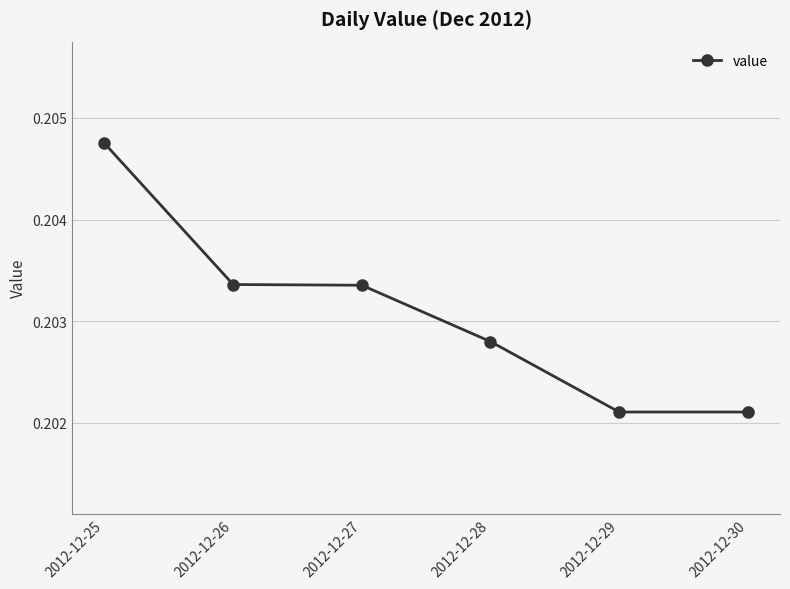

How many values are between 0 and 1?

6